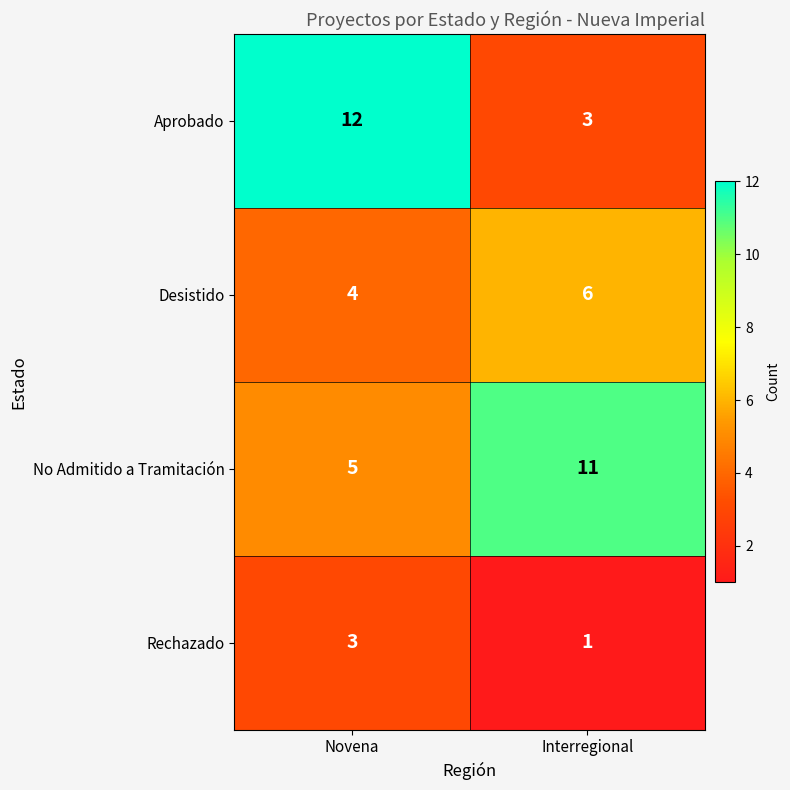

What is the sum of the Desistido values at Novena and Interregional?

10